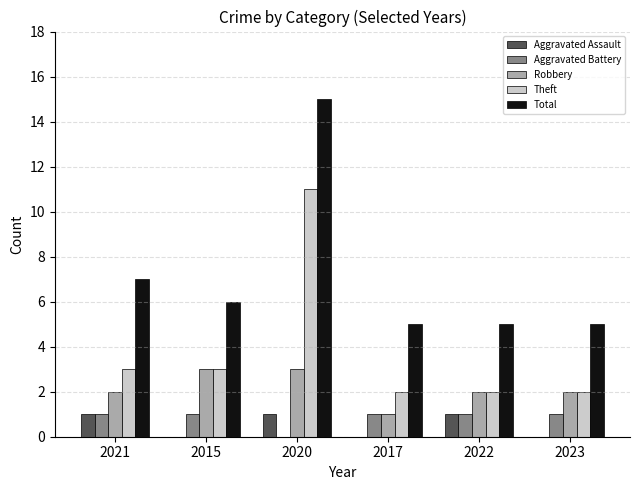

The value of Aggravated Assault at 2022 is 1. True or false?

True